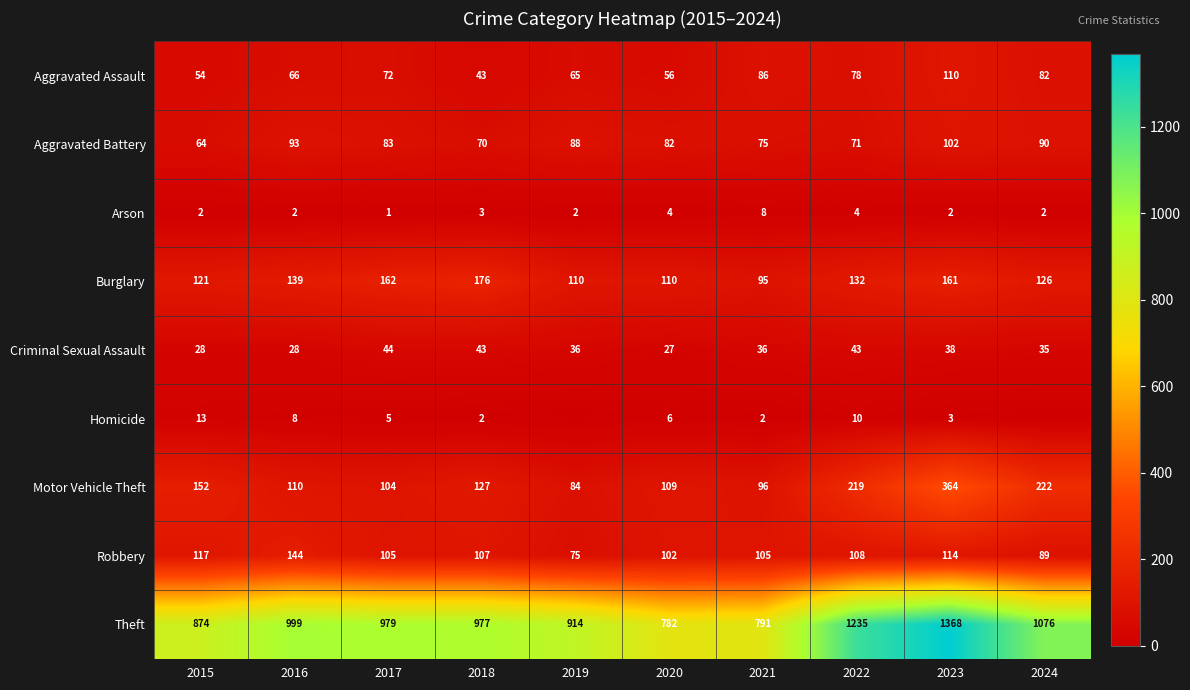

What is the approximate value of Criminal Sexual Assault at 2021?

36